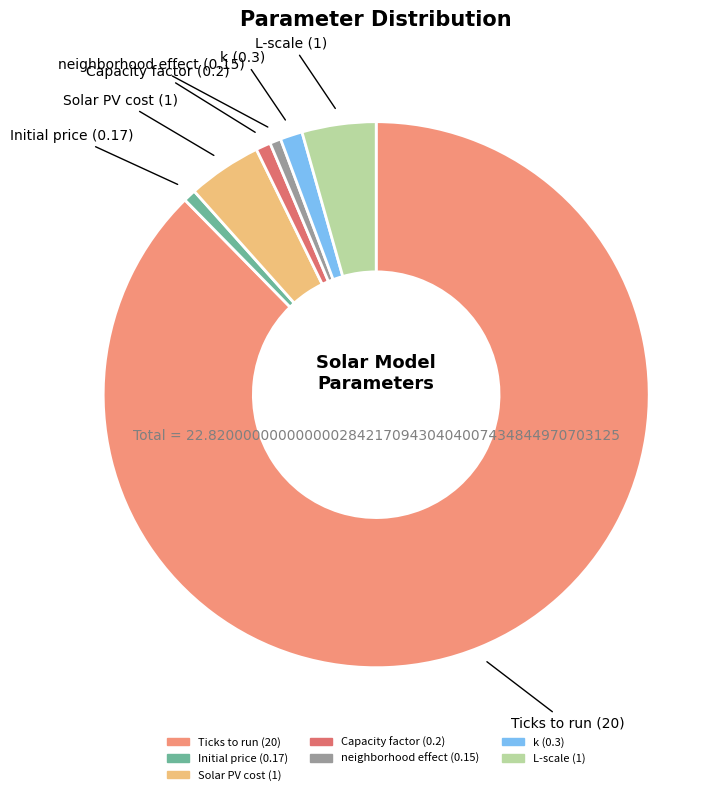

The Ticks to run slice represents 99% of the pie. True or false?

False